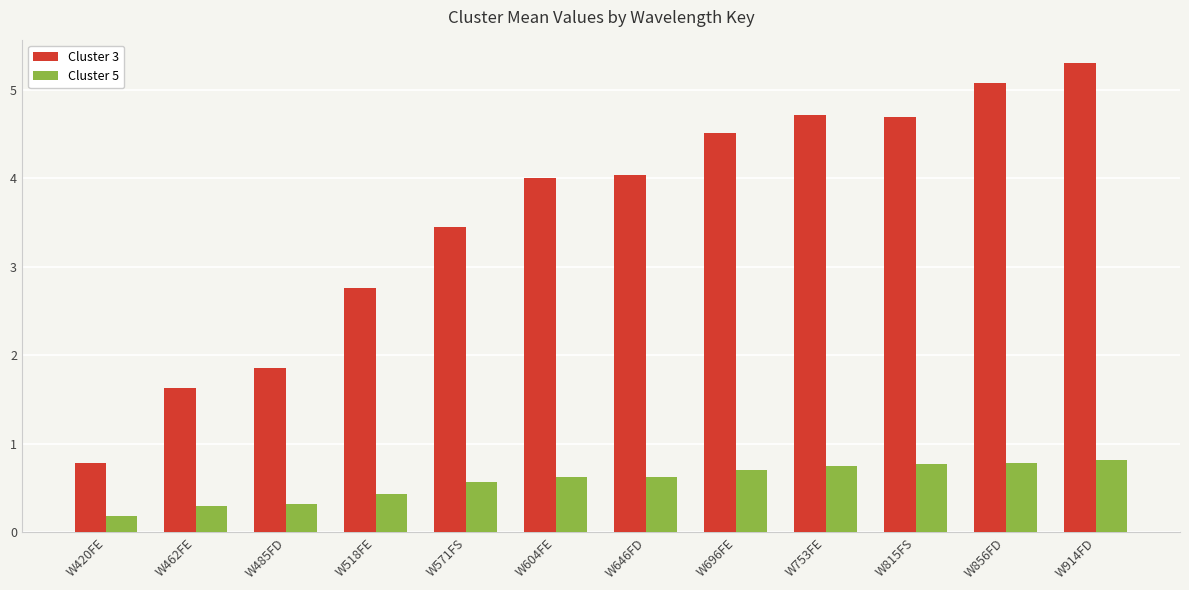

Rank the series by their maximum value, from lowest to highest.

Cluster 5, Cluster 3